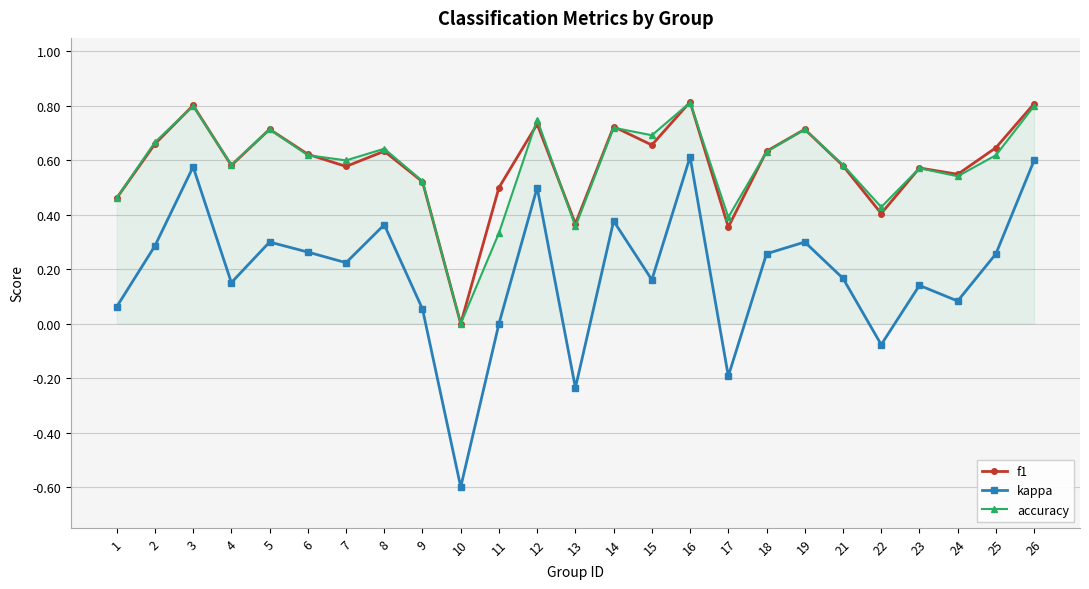

What is the minimum value for kappa?

-0.6